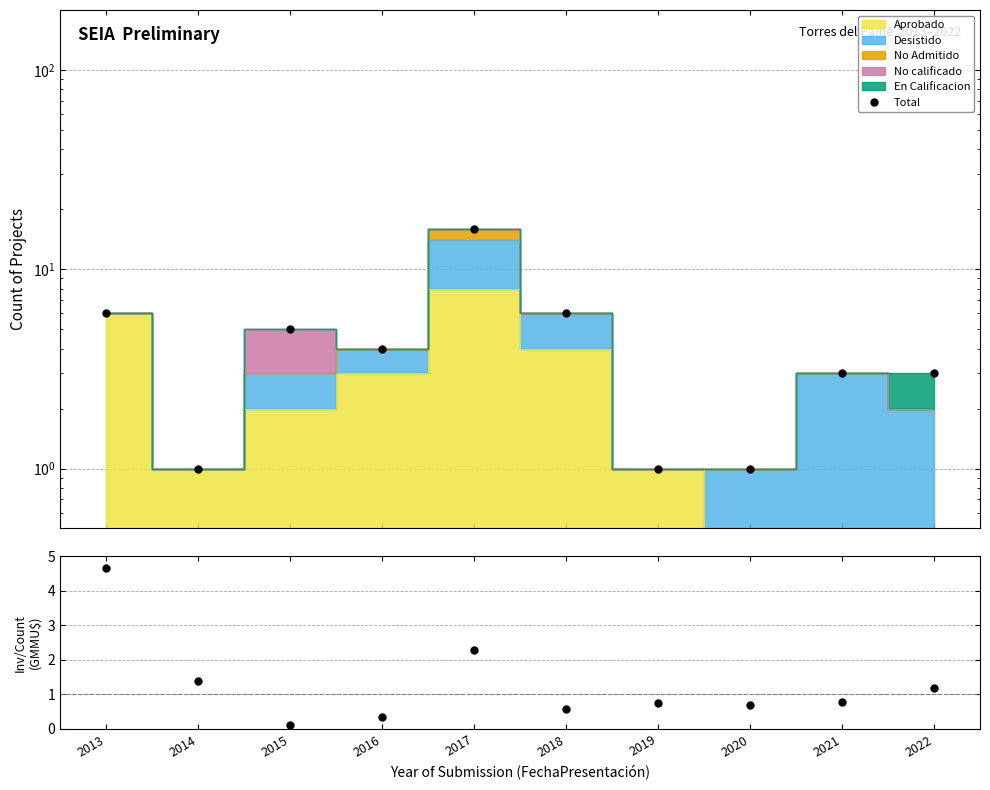

What is the minimum value shown in the chart?

0.1